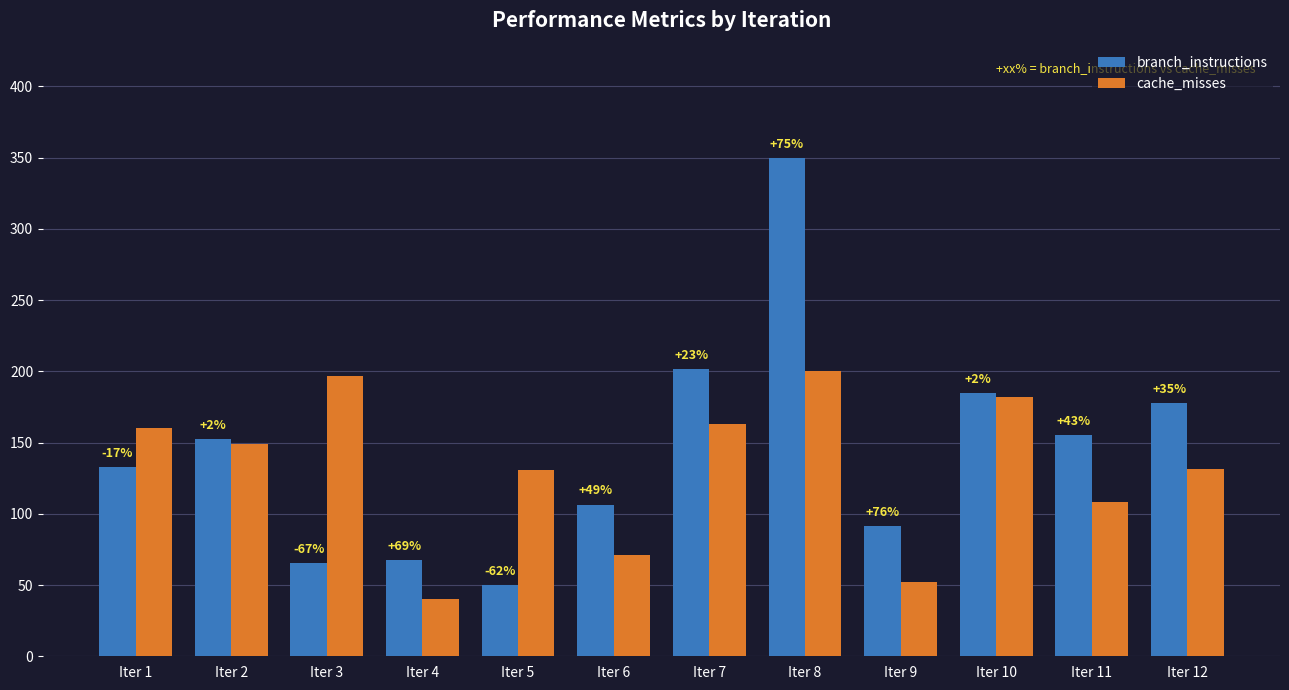

Is it true that cache_misses equals 31.0 at Iter 9?

False